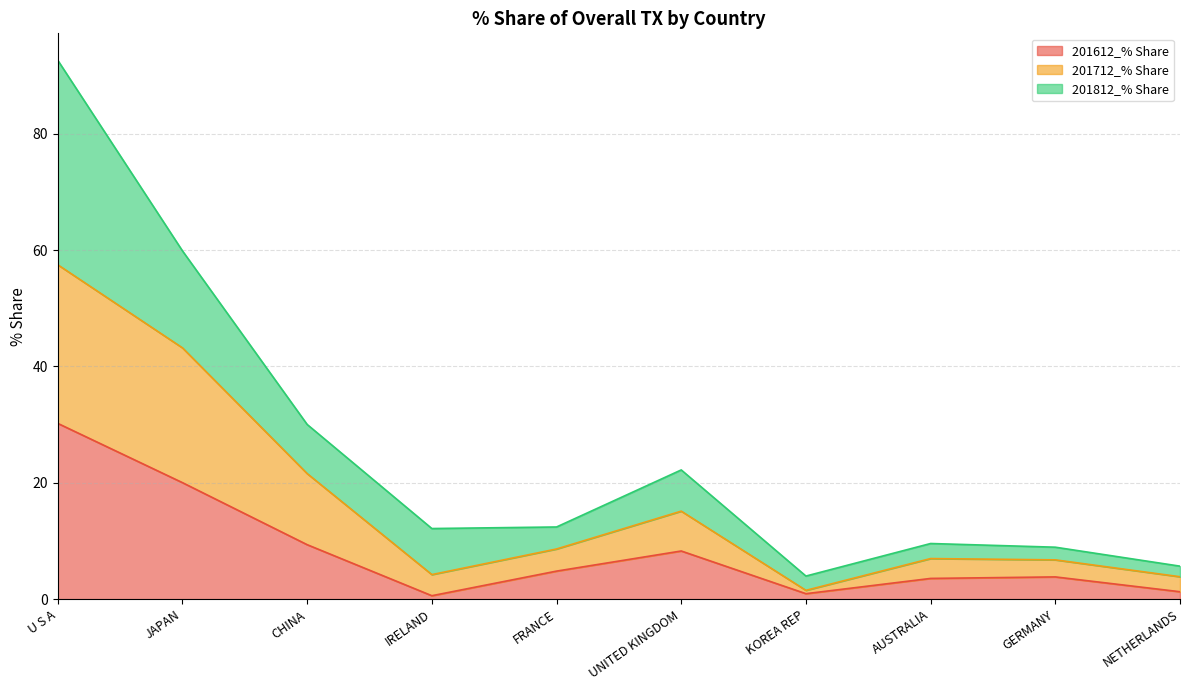

What is the highest value of the 201612_% Share series?

30.2